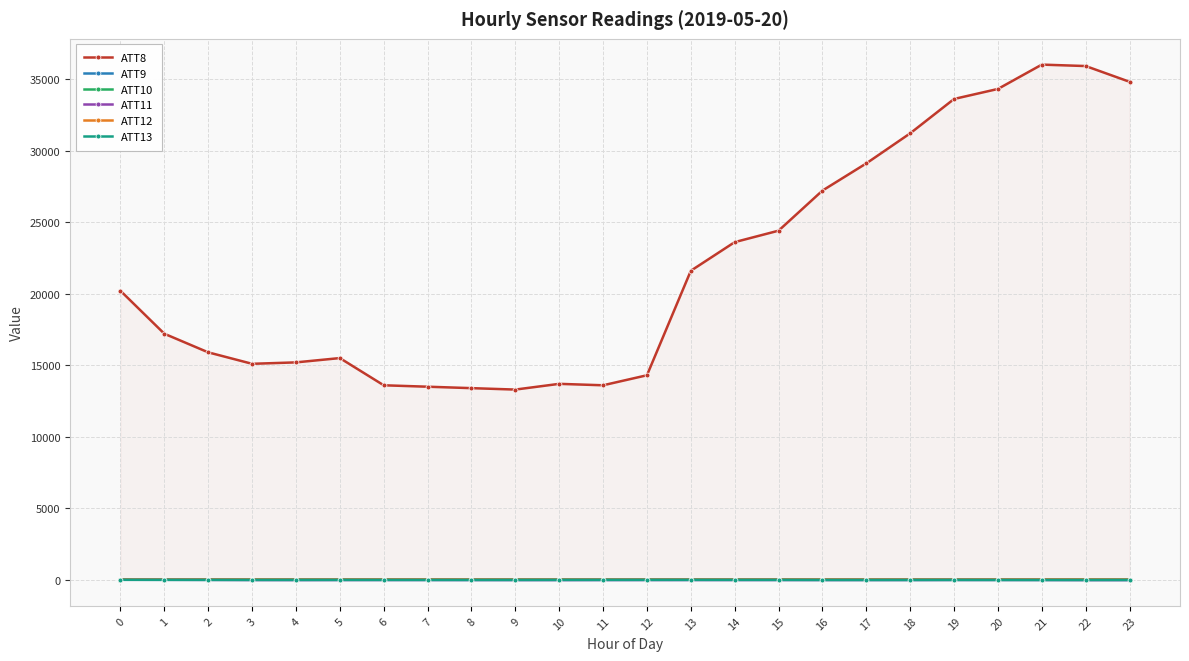

The value of ATT8 at 9 is 13300.0. True or false?

True